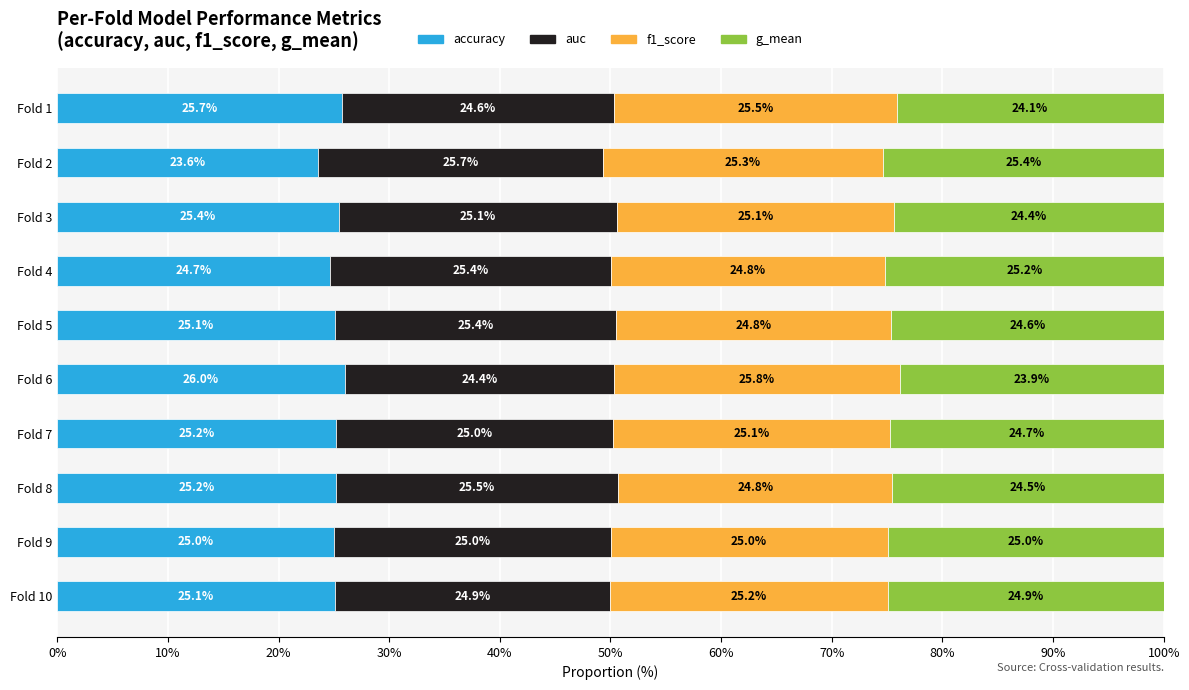

Is it true that accuracy equals 26.0 at Fold 6?

True